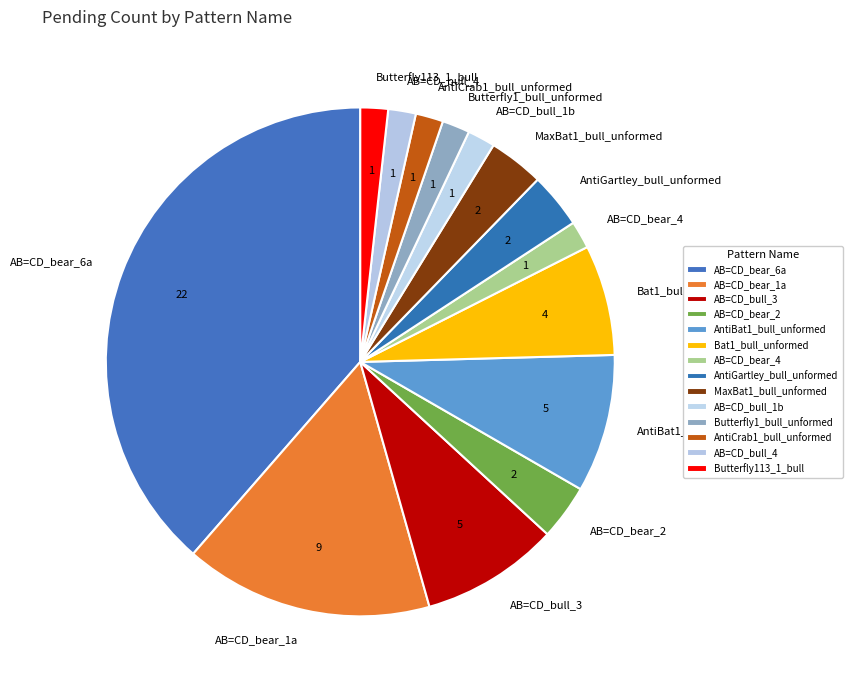

What is the largest slice in the pie chart?

AB=CD_bear_6a